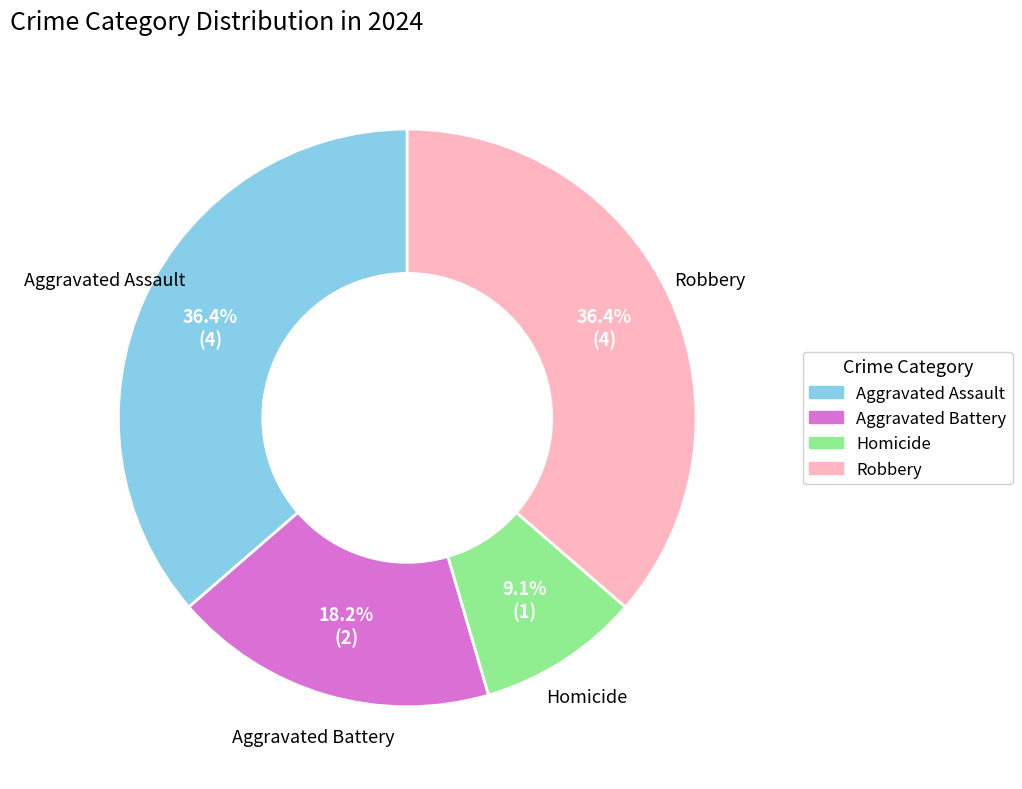

How much of the chart is everything except Aggravated Assault?

63.6%